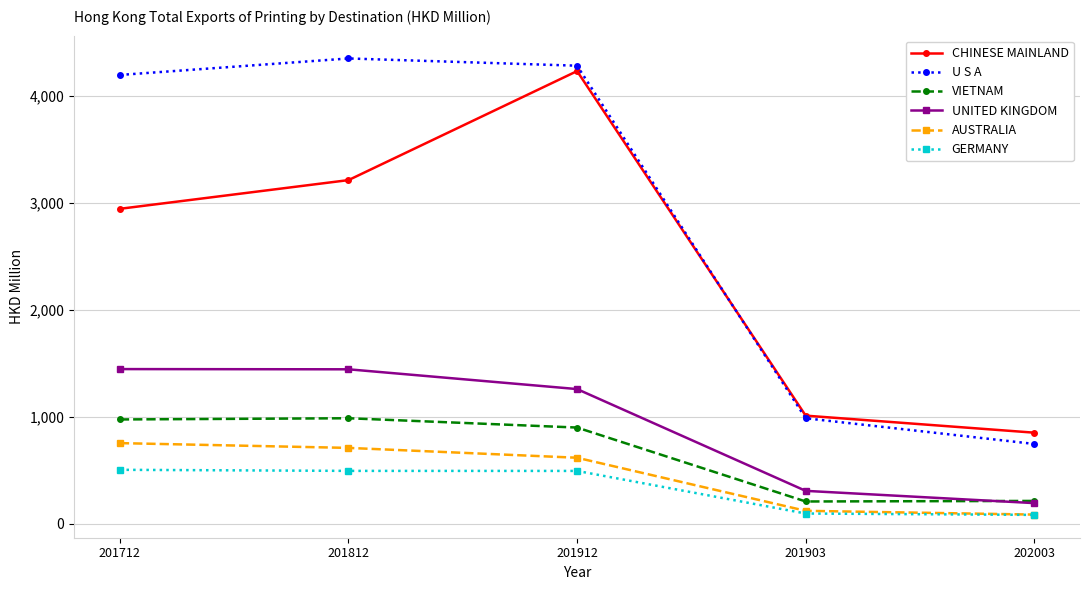

What is the approximate value of CHINESE MAINLAND at 201812?

3212.6